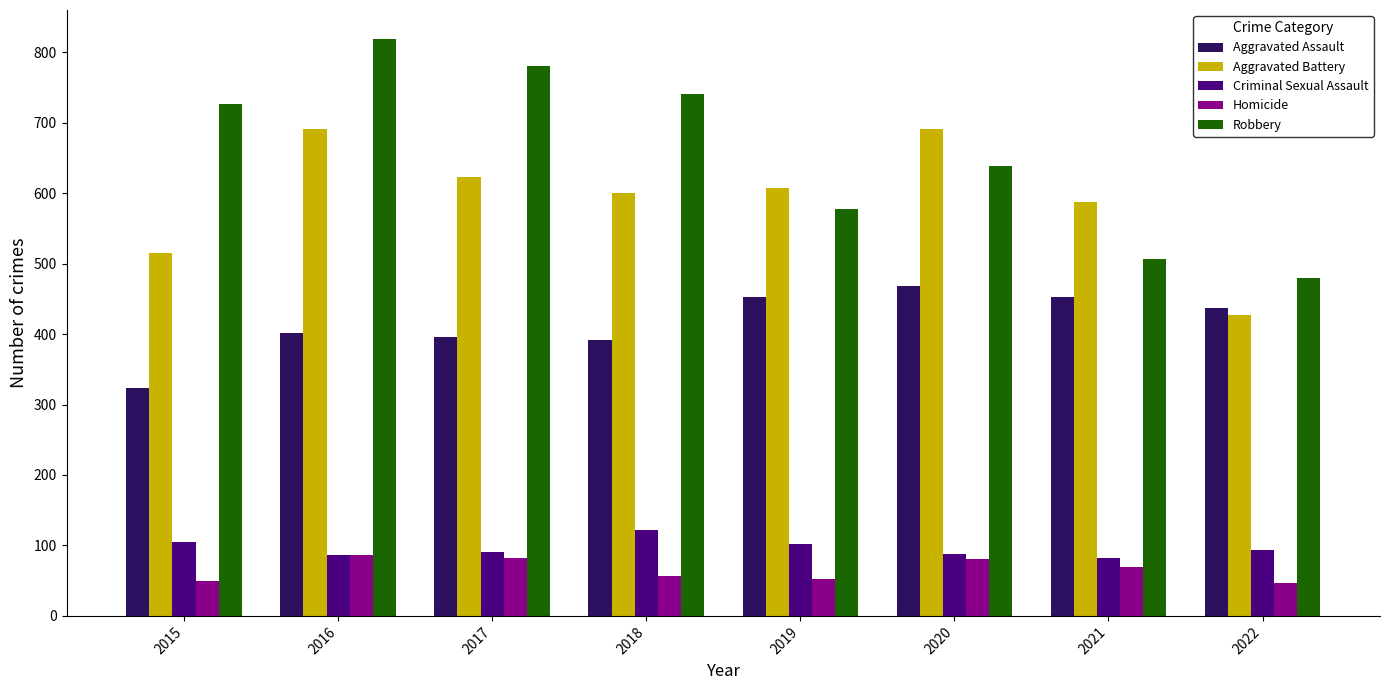

What is the value of the Aggravated Battery bar at the 7th from the left?

587